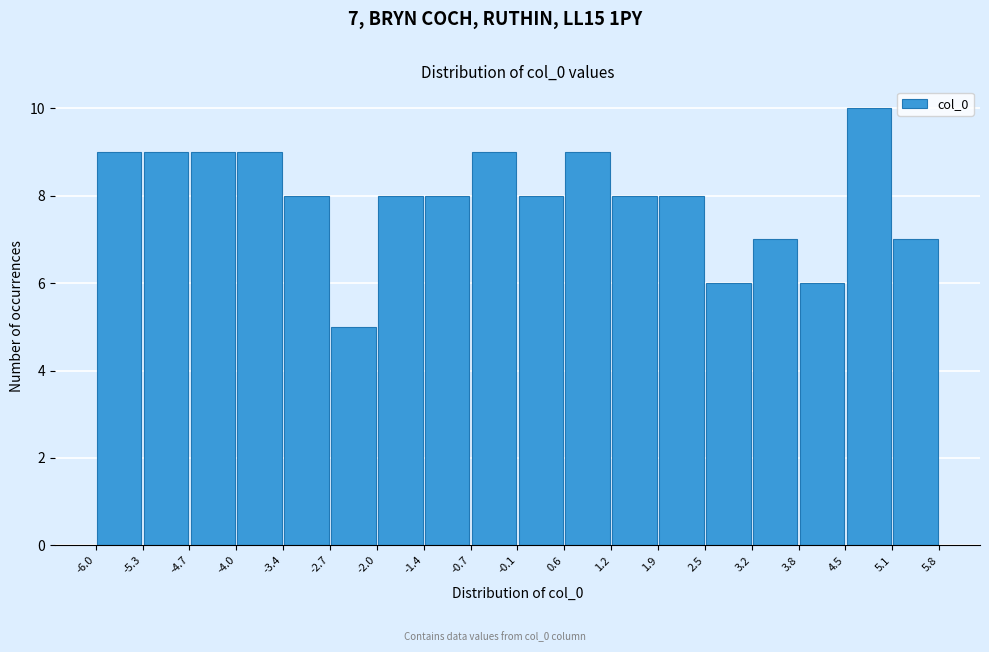

Over which range of the x-axis is the bar tallest?

4.5 to 5.1